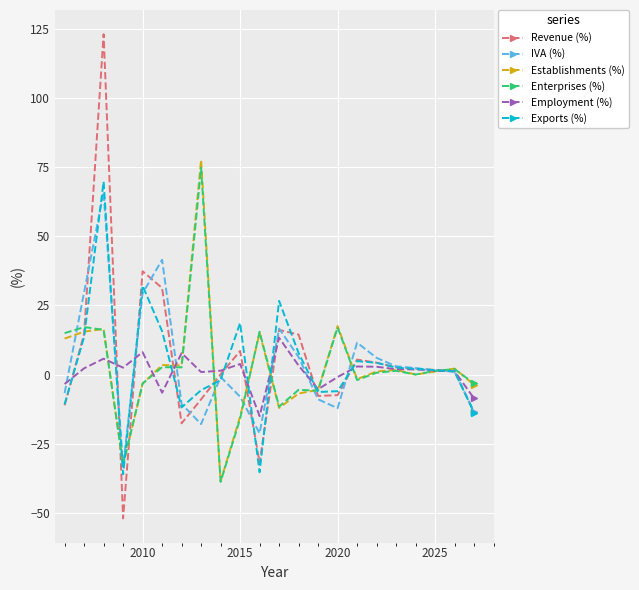

What is the sum of all Employment (%) values?

21.1